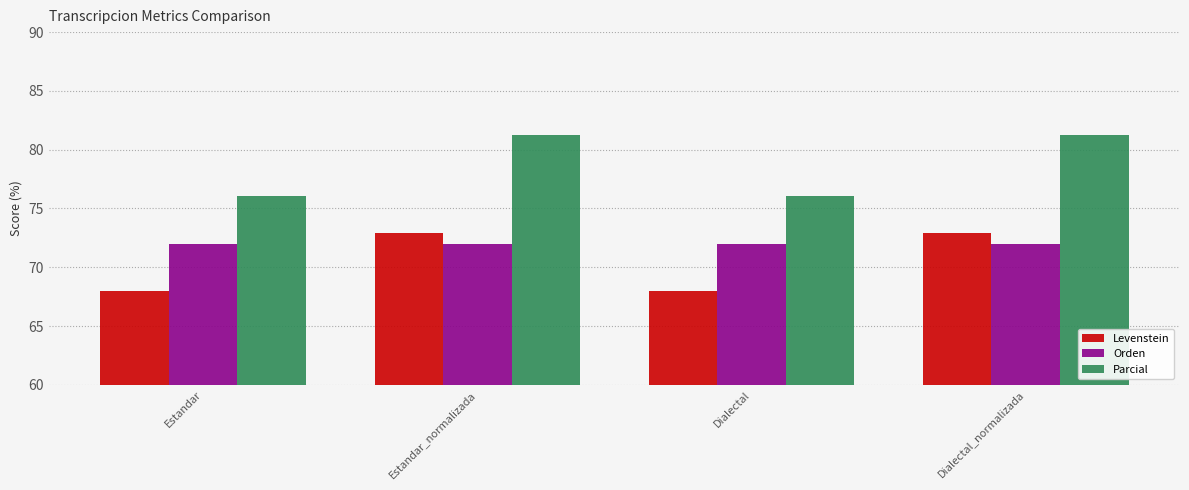

What is the maximum value for Orden?

72.0